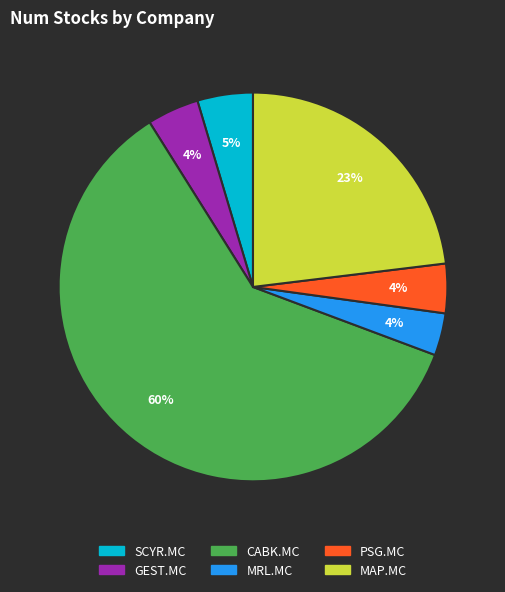

Which slice represents more than half of the pie?

CABK.MC